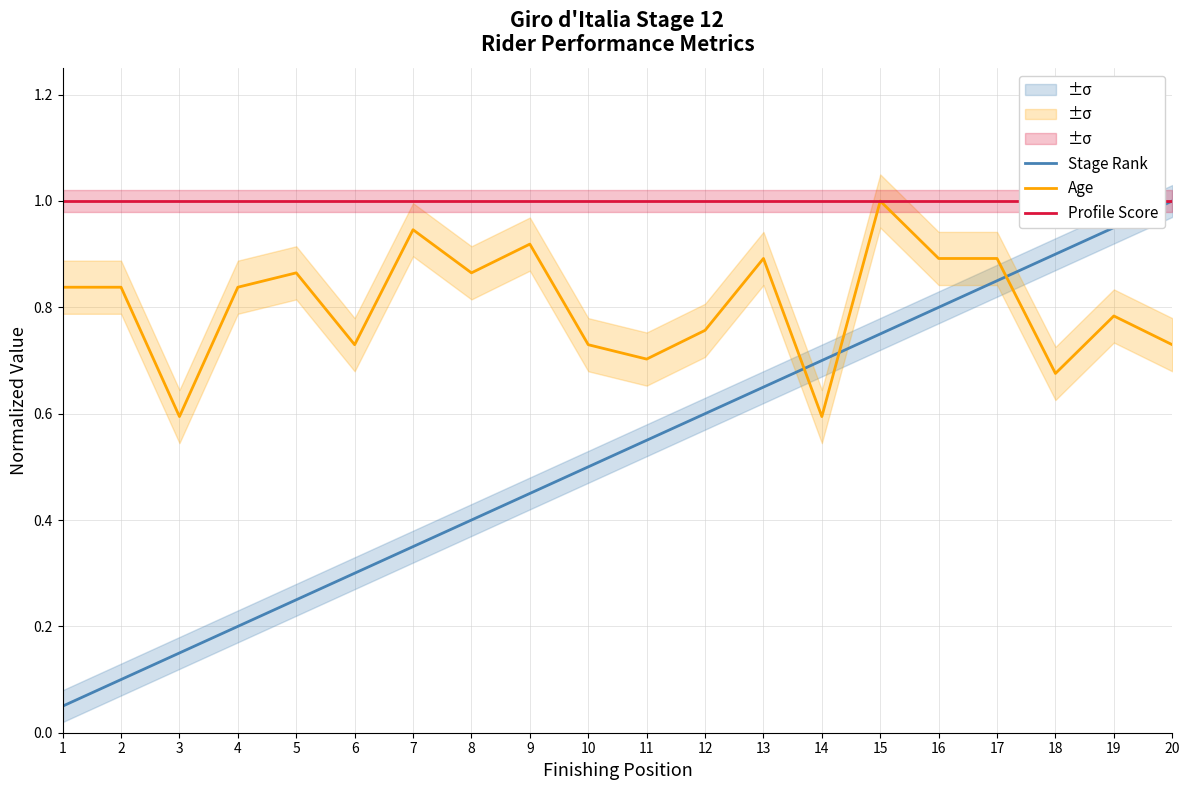

Rank the categories by Stage Rank value from highest to lowest.

20, 19, 18, 17, 16, 15, 14, 13, 12, 11, 10, 9, 8, 7, 6, 5, 4, 3, 2, 1